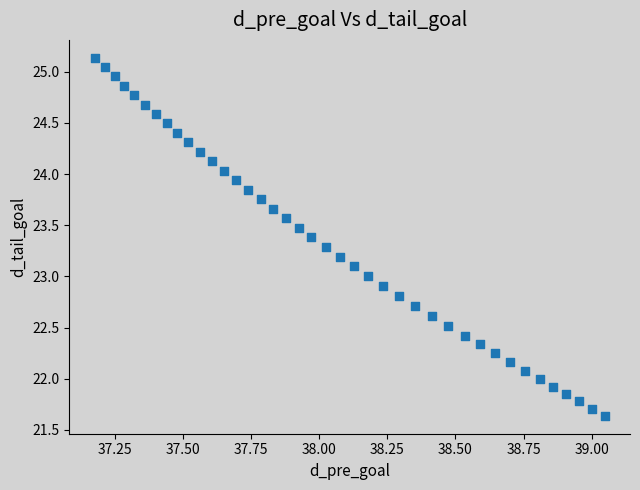

What is the range of Y values (max minus min)?

3.5